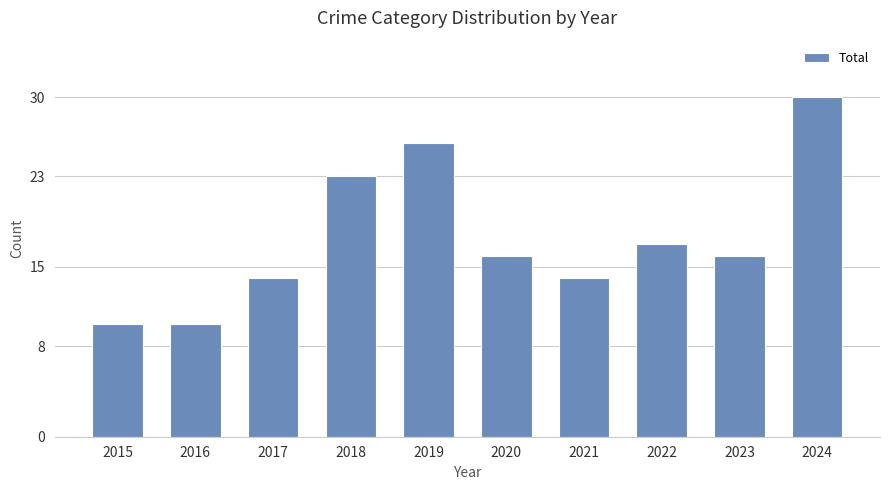

What is the value of the 9th bar from the left?

16